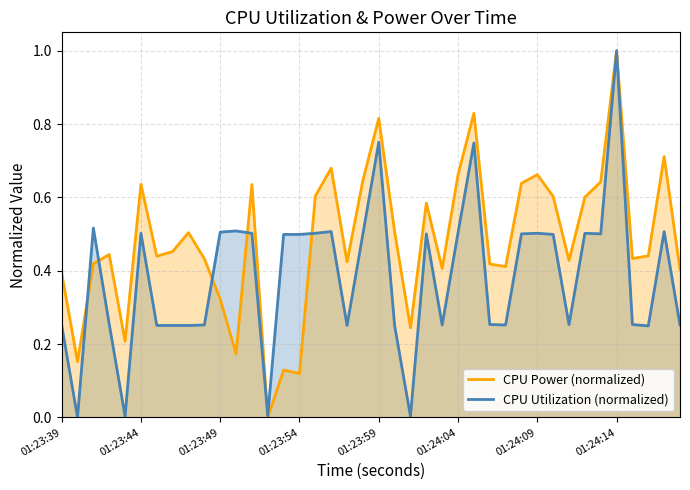

Which series has the largest total across all categories?

CPU Power (normalized)